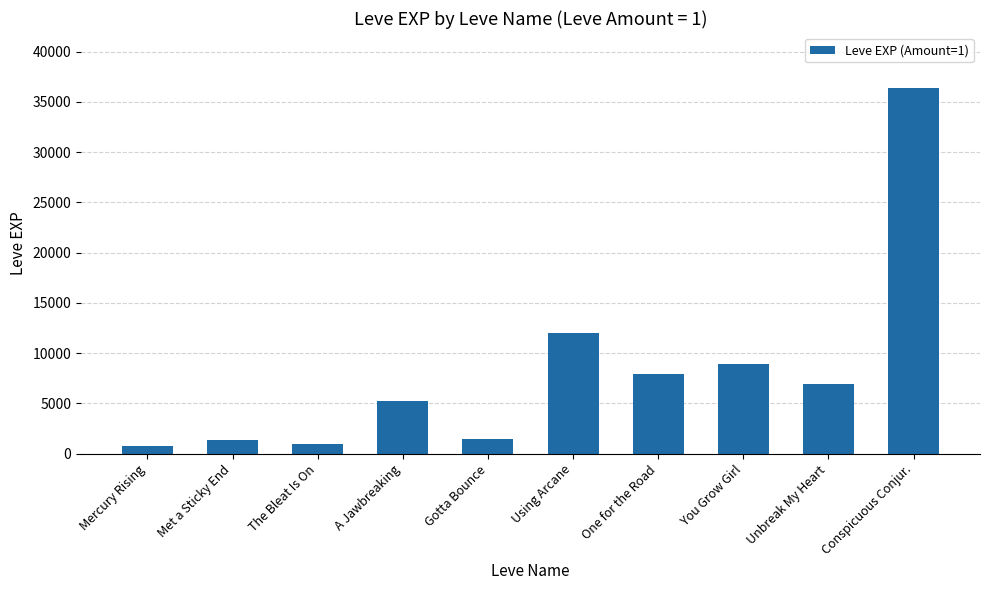

Which category has the highest value across all series?

Conspicuous Conjur.